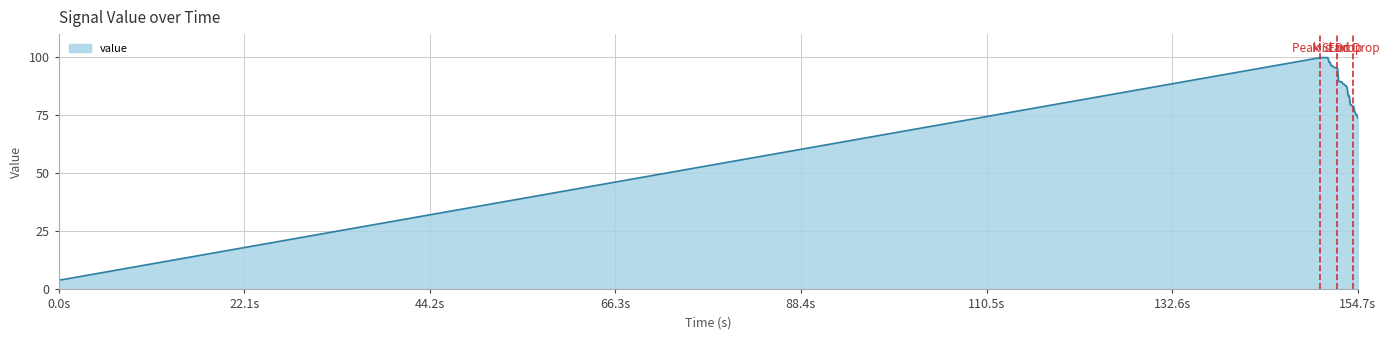

What is the minimum value shown in the chart?

4.2